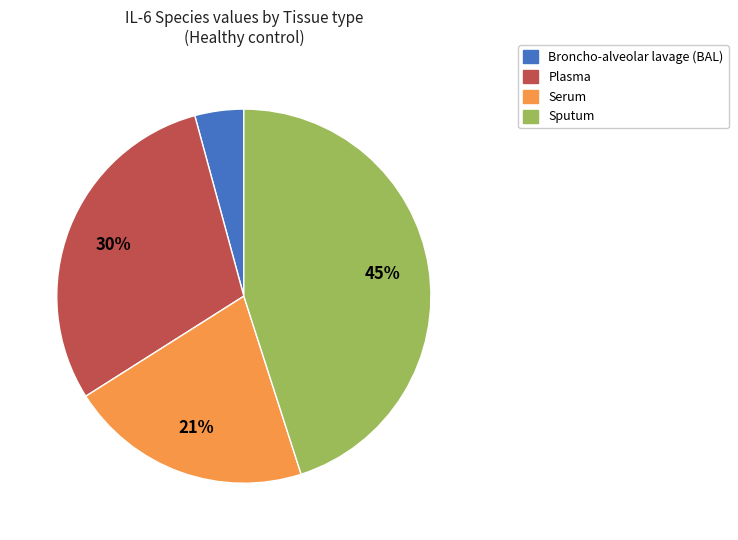

To the nearest percent, what is the difference between the largest and smallest slice percentages?

41%